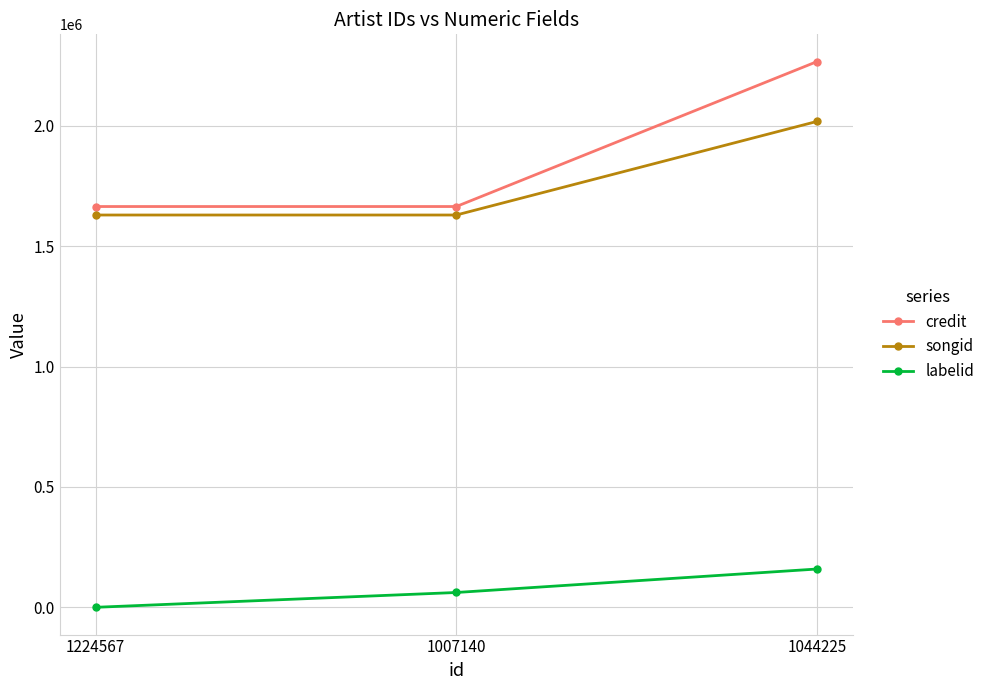

What is the label of the 2nd point from the left?

1007140